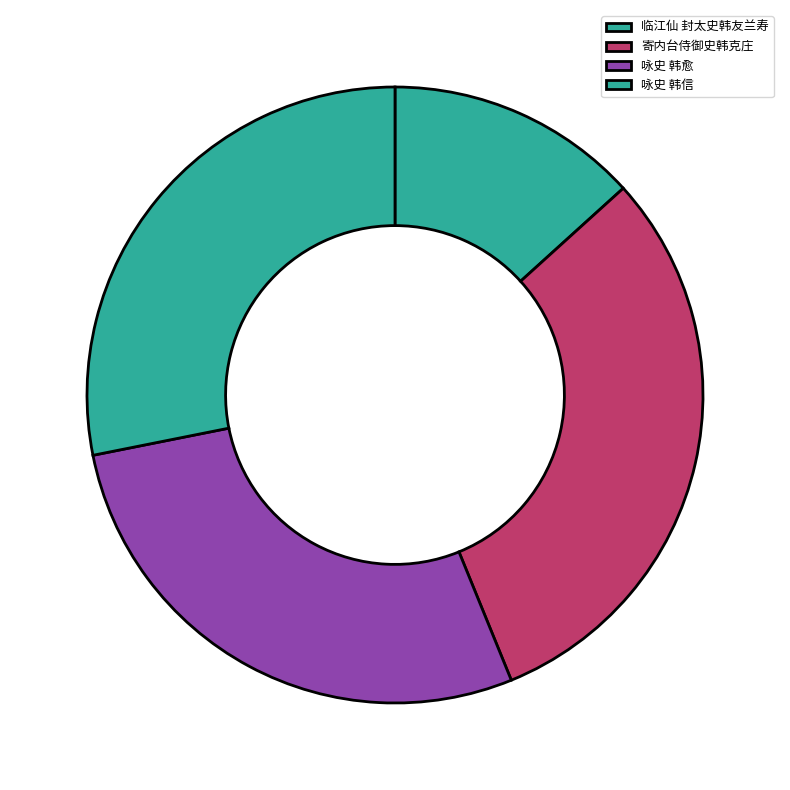

What percentage is the 寄内台侍御史韩克庄 slice, to the nearest percent?

31%